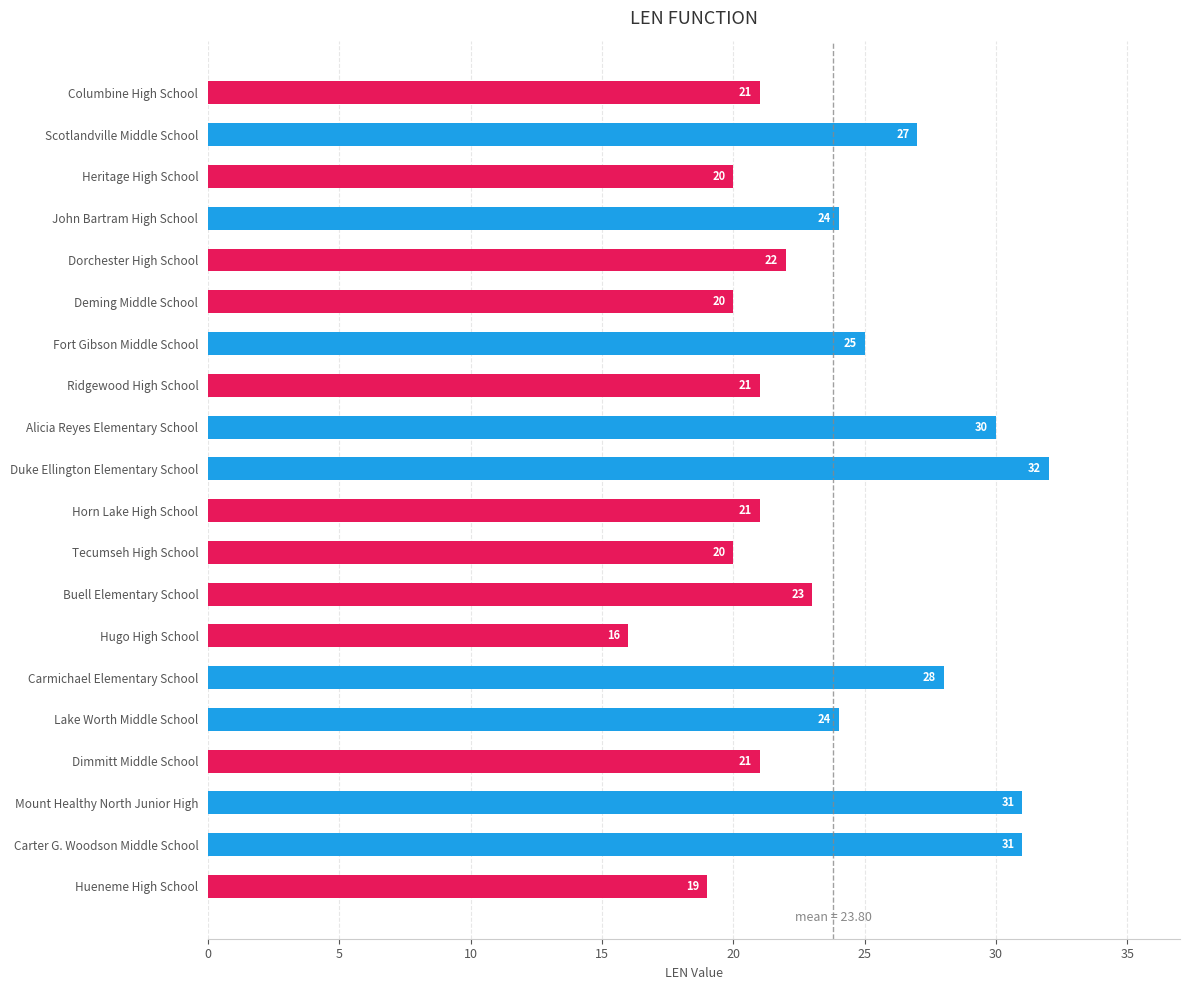

What value does the data have at Lake Worth Middle School?

24